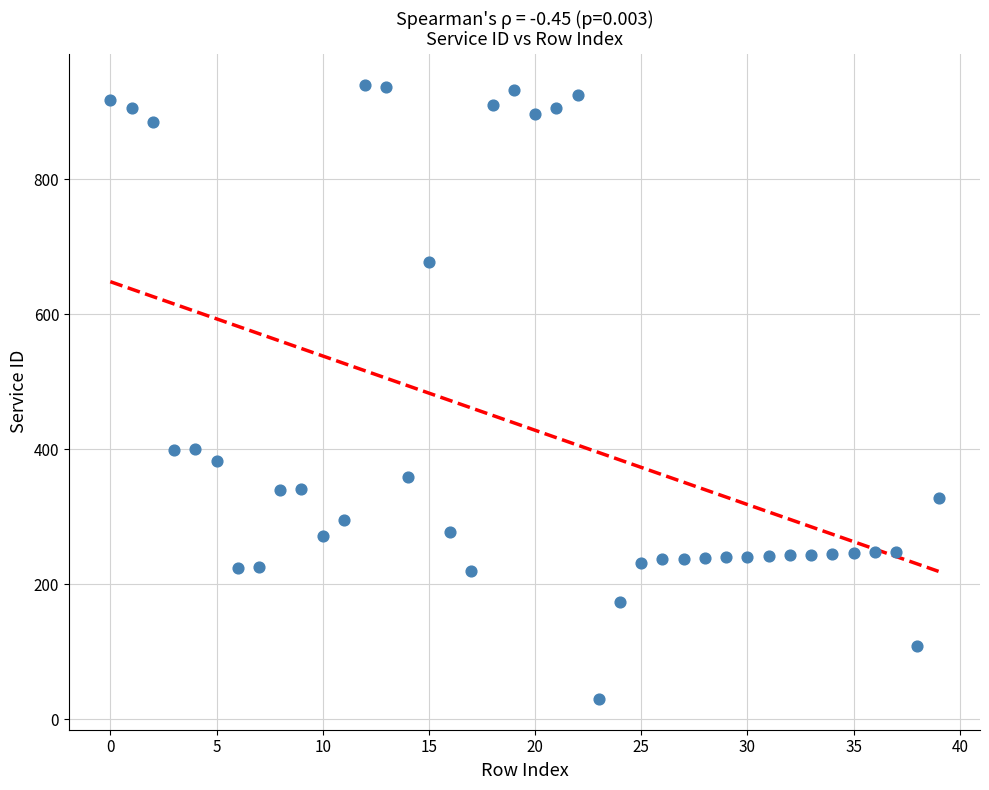

What is the range of Y values (max minus min)?

910